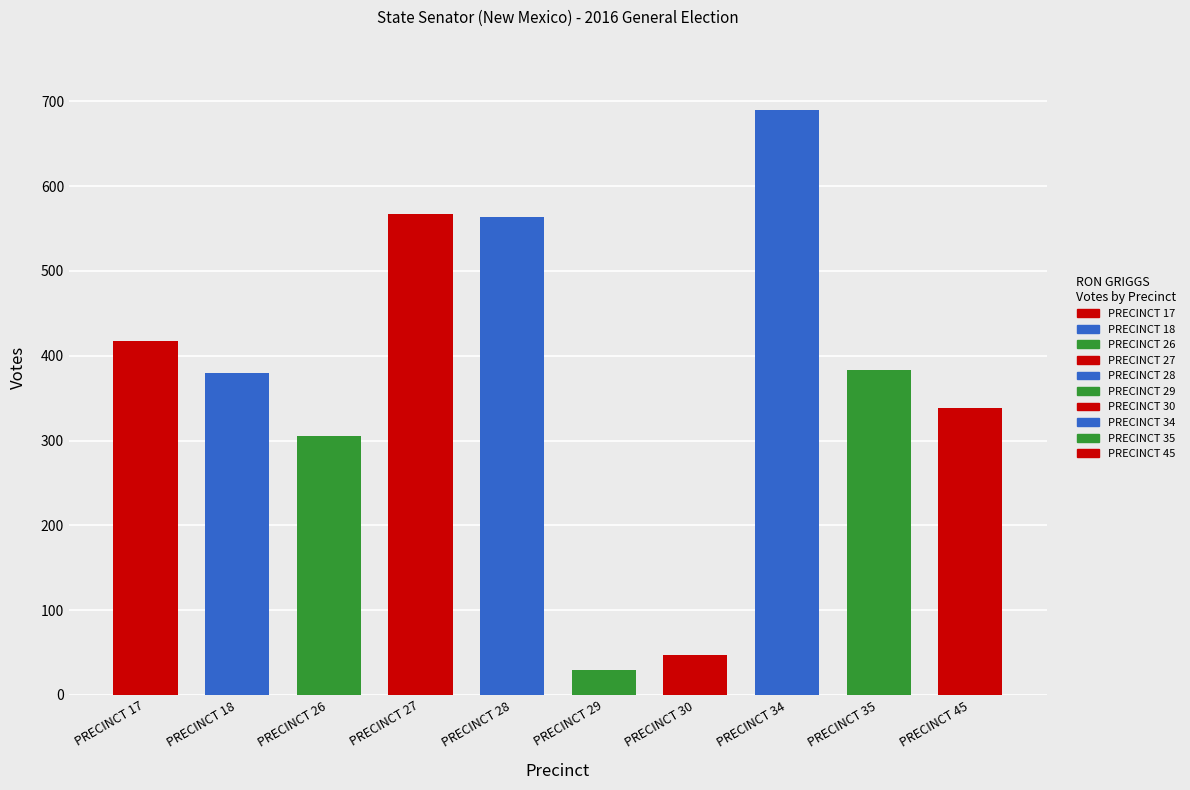

Approximately how many times larger is the value at PRECINCT 26 compared to PRECINCT 29?

10.6